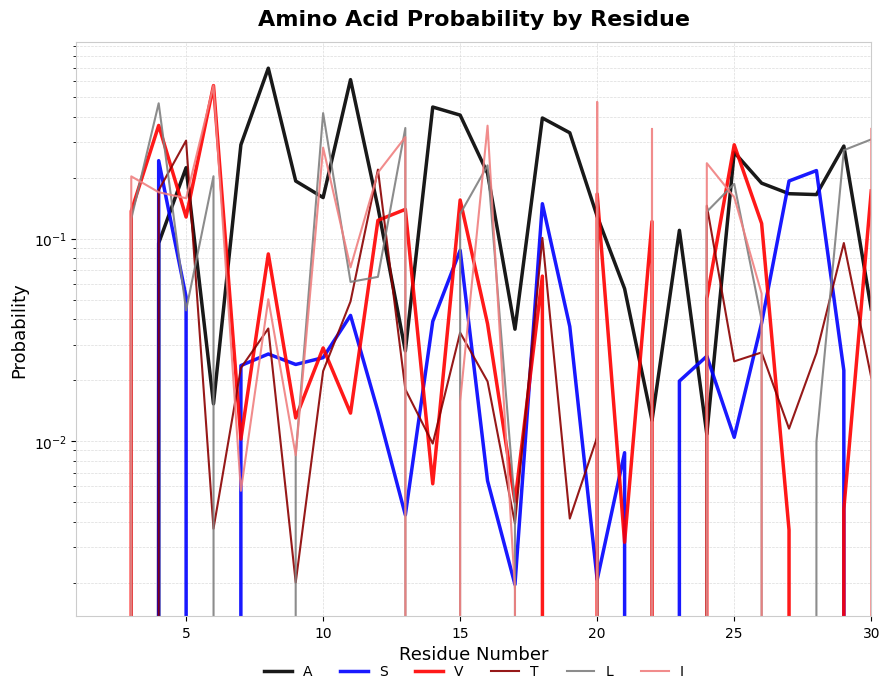

What is the sum of all T values?

1.4